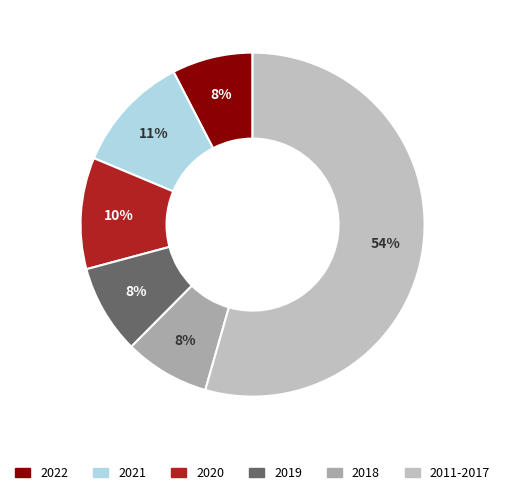

How many segments does this pie chart have?

6